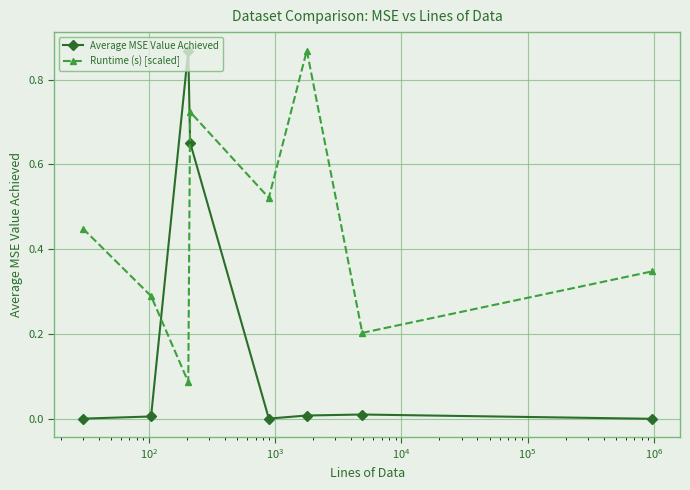

List the series in order of their overall mean, lowest first.

Average MSE Value Achieved, Runtime (s) [scaled]